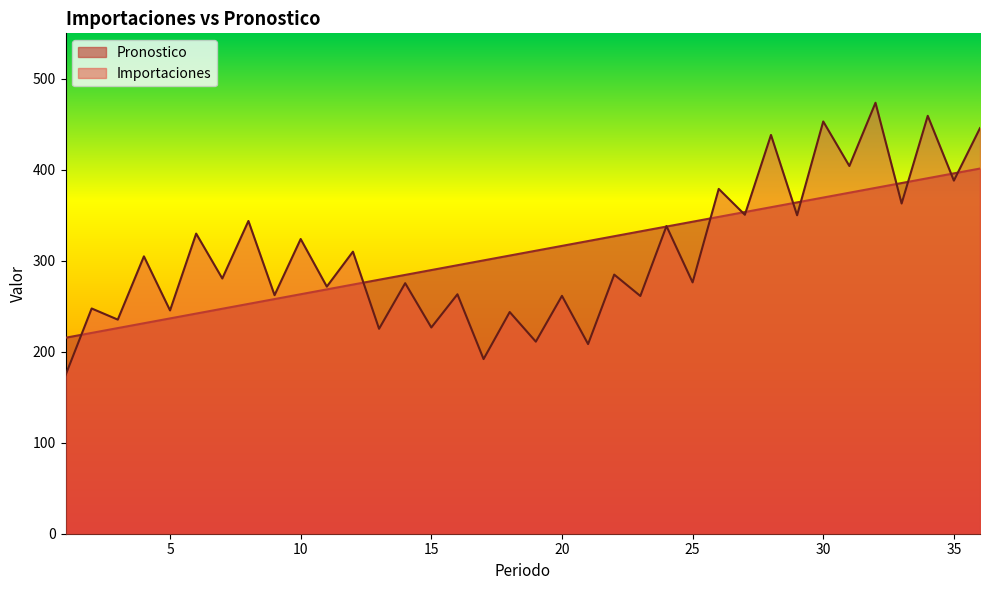

Reading left to right, what are all the values shown in this chart?

Pronostico: 215.4	220.7	226.0	231.3	236.7	242.0	247.3	252.6	257.9	263.2	268.5	273.9	279.2	284.5	289.8	295.1	300.4	305.7	311.1	316.4	321.7	327.0	332.3	337.6	342.9	348.3	353.6	358.9	364.2	369.5	374.8	380.1	385.4	390.8	396.1	401.4
Importaciones: 174.2	247.6	235.3	304.9	245.4	329.9	280.5	343.8	262.2	323.9	271.6	310.0	225.2	275.4	226.7	263.2	192.0	243.7	211.1	261.5	208.4	284.8	261.3	338.2	276.2	379.0	350.6	438.3	350.0	453.1	404.2	473.7	363.0	459.3	388.1	445.8